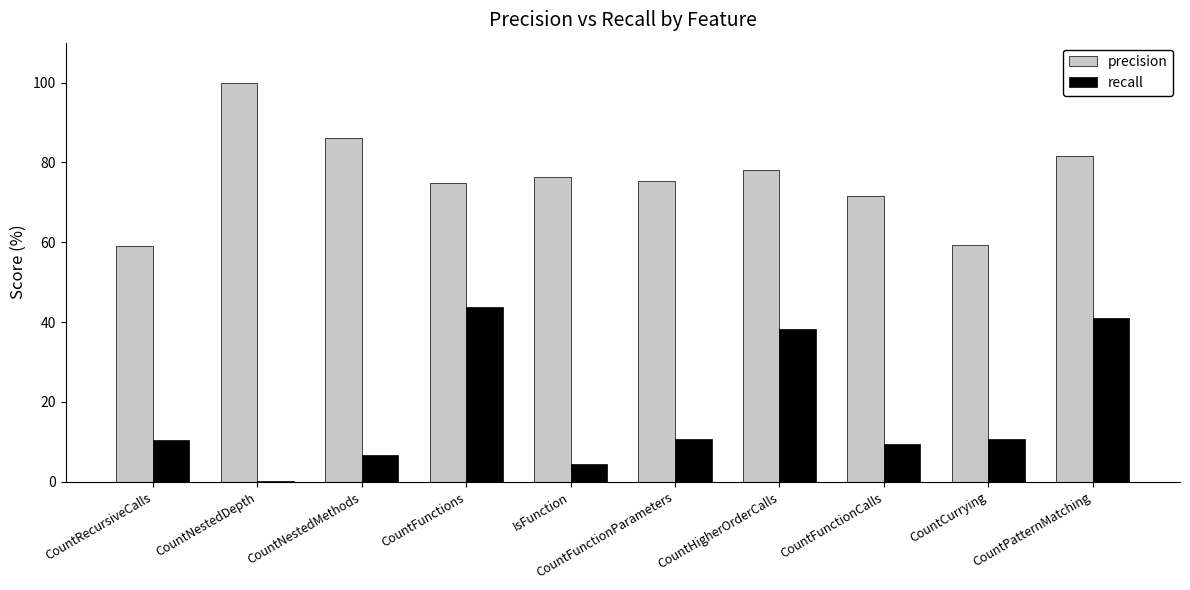

Count the number of categories in the chart.

10